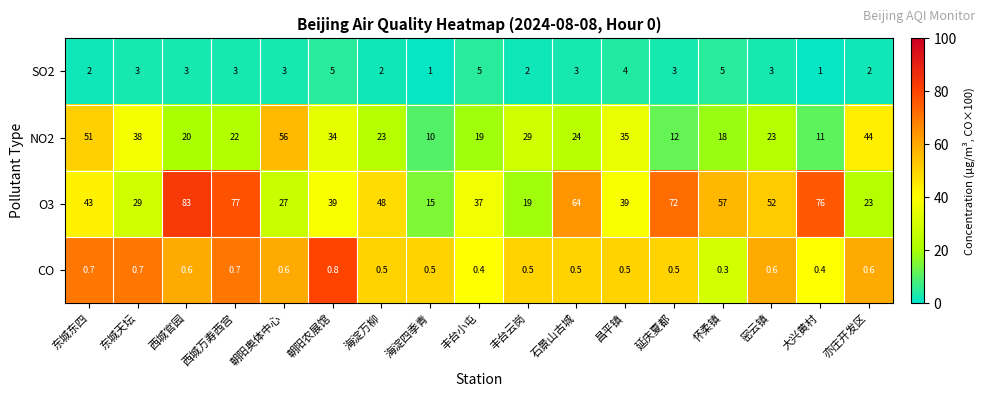

What is the total value across all series at 丰台云岗?

50.5